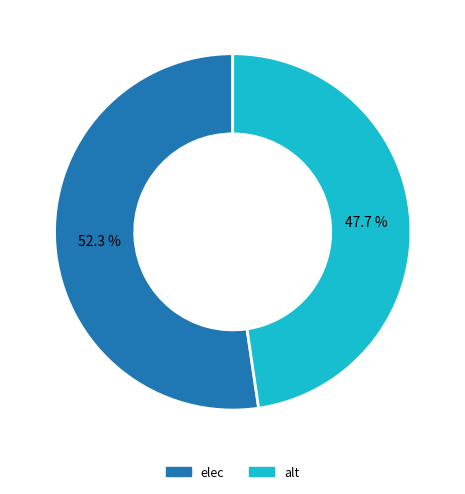

Is there any slice that represents more than half of the pie?

Yes